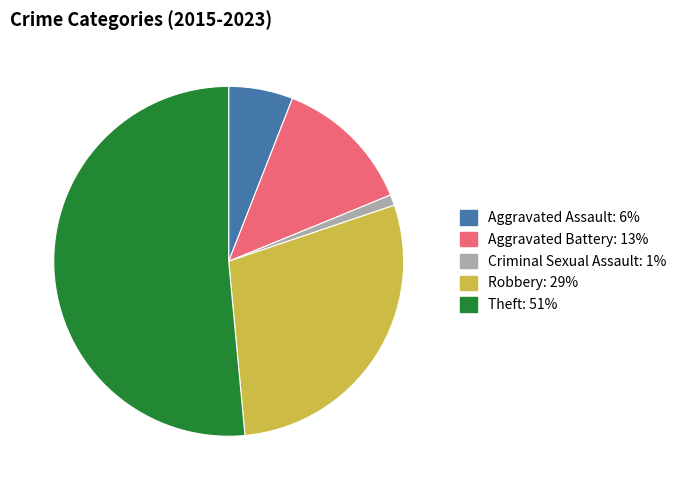

What is the smallest slice in the pie chart?

Criminal Sexual Assault